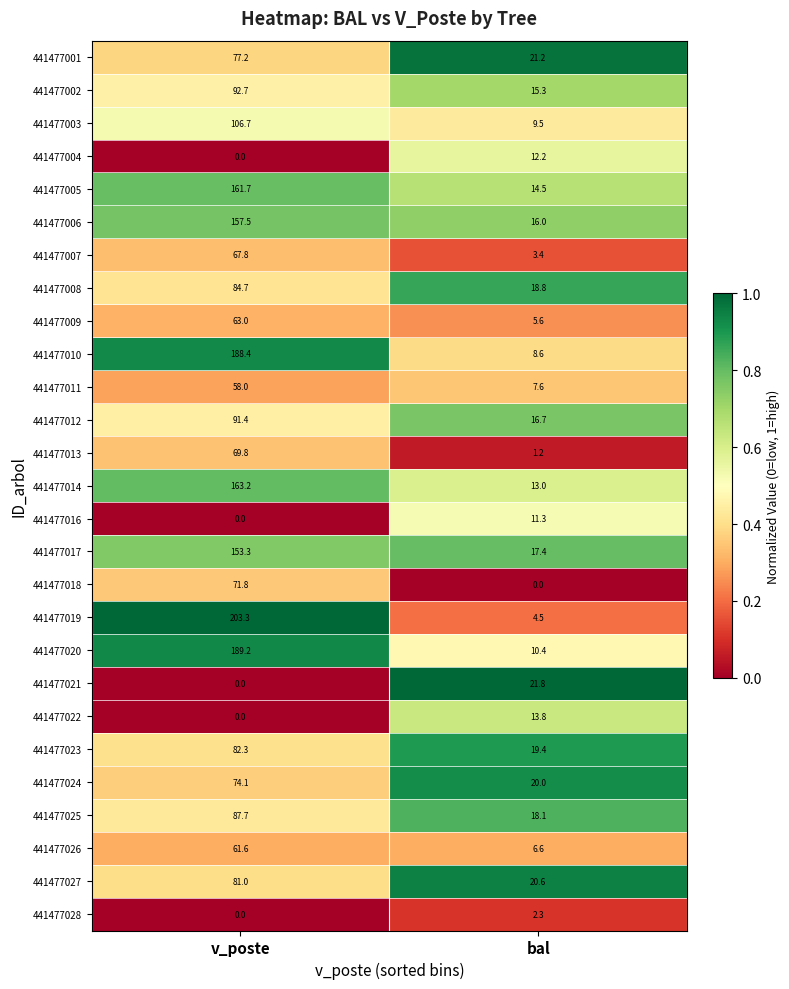

What is the difference between the highest and lowest values at bal?

21.8